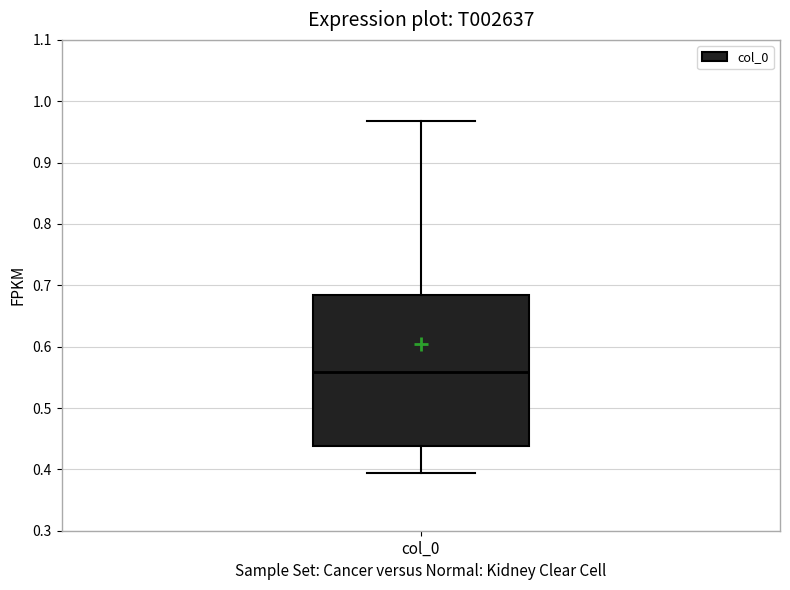

Where does the lower whisker of the box for col_0 end on the y-axis? The values are not printed on the chart, so give them approximately, as read against the axis.

0.39